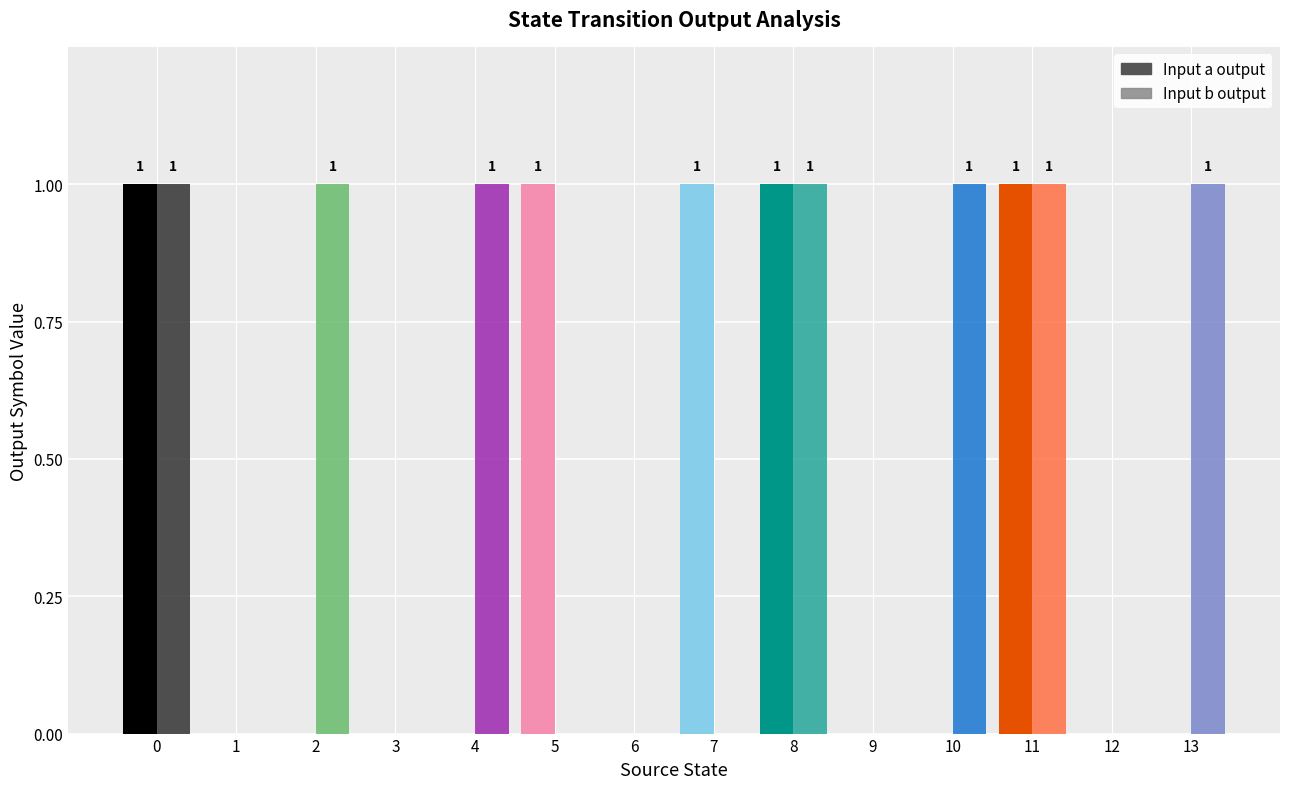

The Input a output series shows 1 at 7. True or false?

True